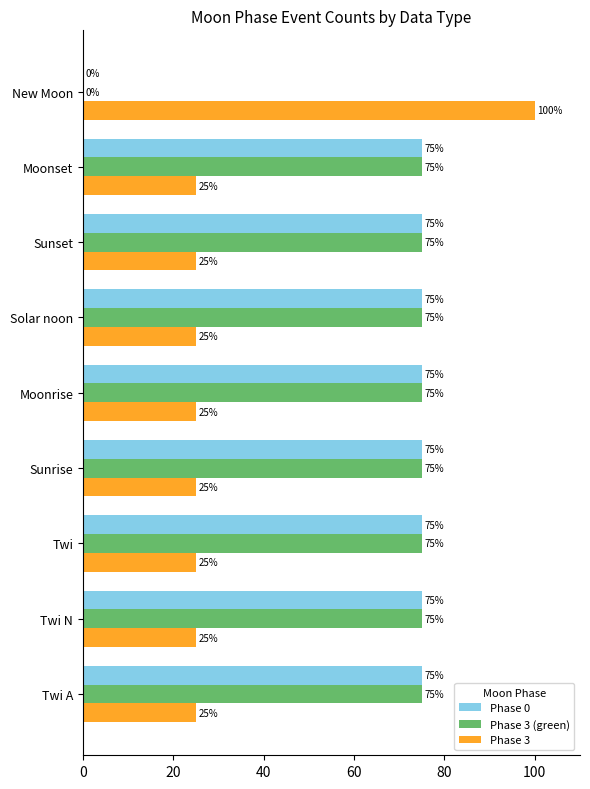

What are all the series names shown in the legend?

Phase 0, Phase 3 (green), Phase 3